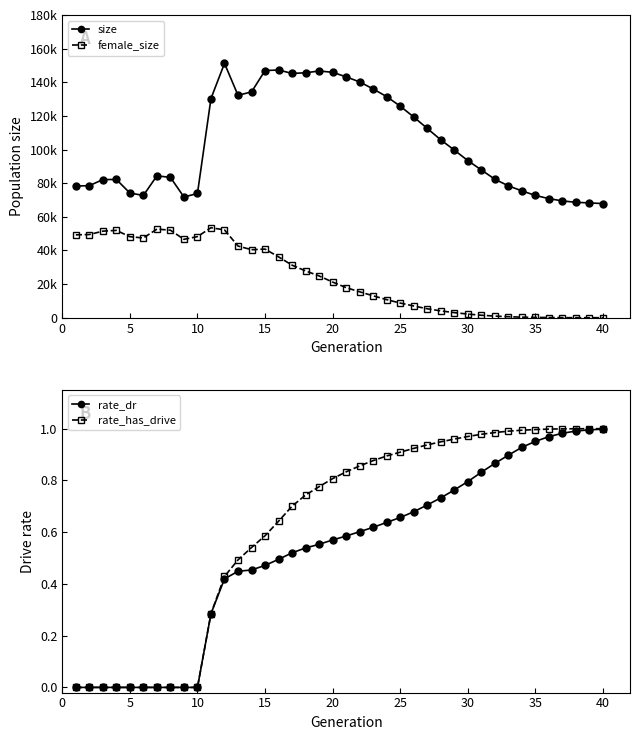

How many categories are shown in the chart?

40